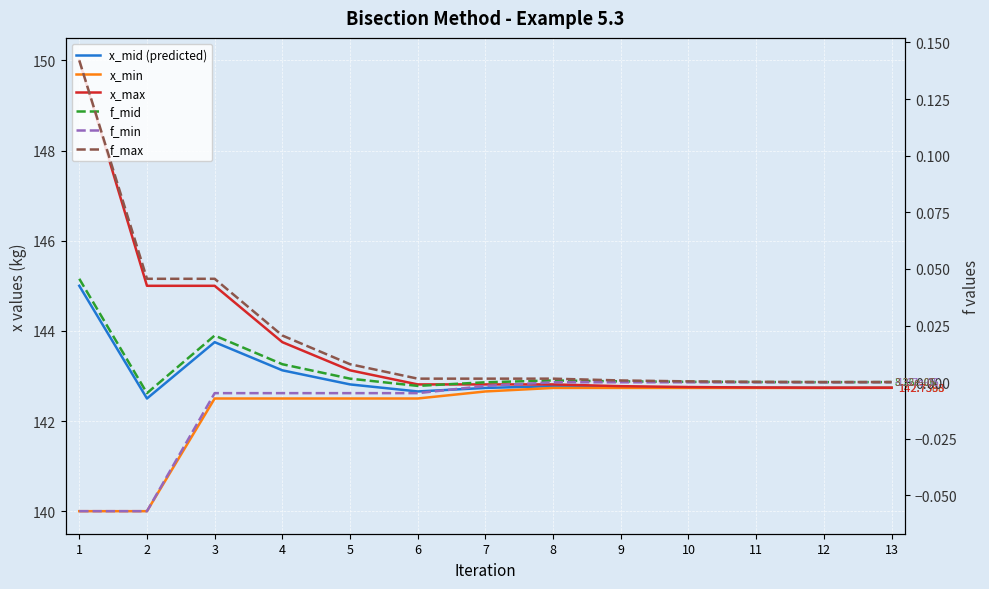

At which label is f_max closest to 0?

12